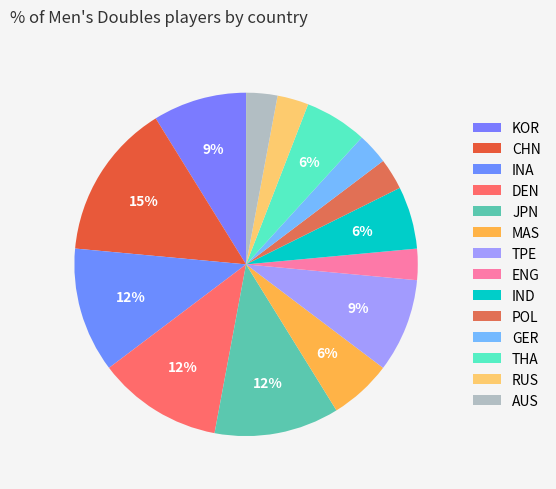

The GER slice represents 15% of the pie. True or false?

False